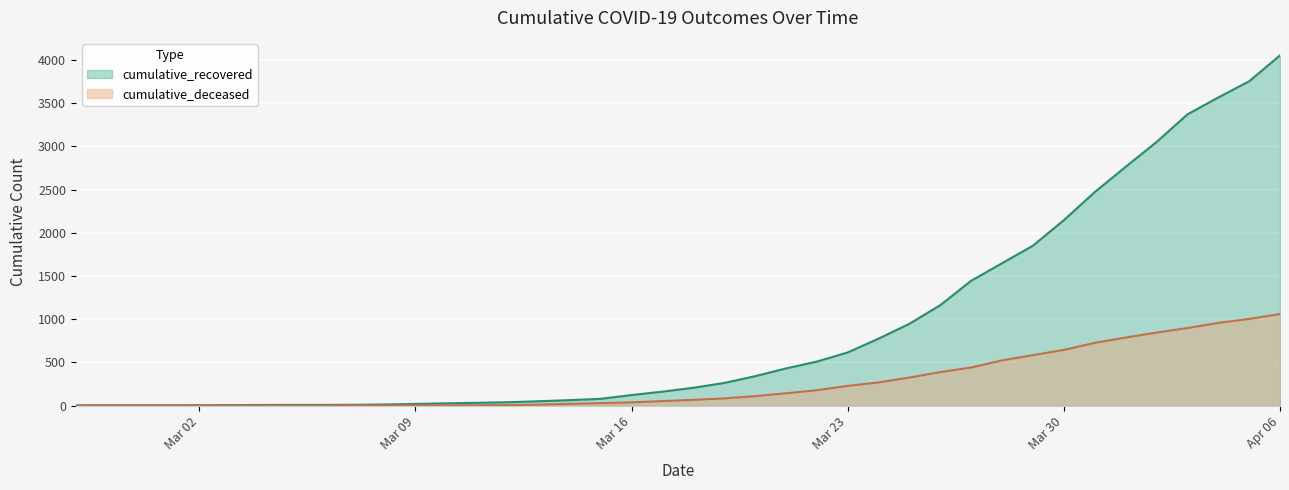

Reading right to left, transcribe all the data shown in this chart.

cumulative_recovered: 4053	3753	3566	3370	3050	2763	2471	2146	1851	1648	1445	1163	947	775	615	509	430	340	262	206	161	122	78	63	50	39	32	26	19	13	9	8	8	7	5	4	3	3	3	2
cumulative_deceased: 1060	1003	957	897	845	787	726	644	584	523	441	388	324	268	228	178	142	109	83	66	52	37	28	20	11	6	4	2	2	2	1	0	0	0	0	0	0	0	0	0